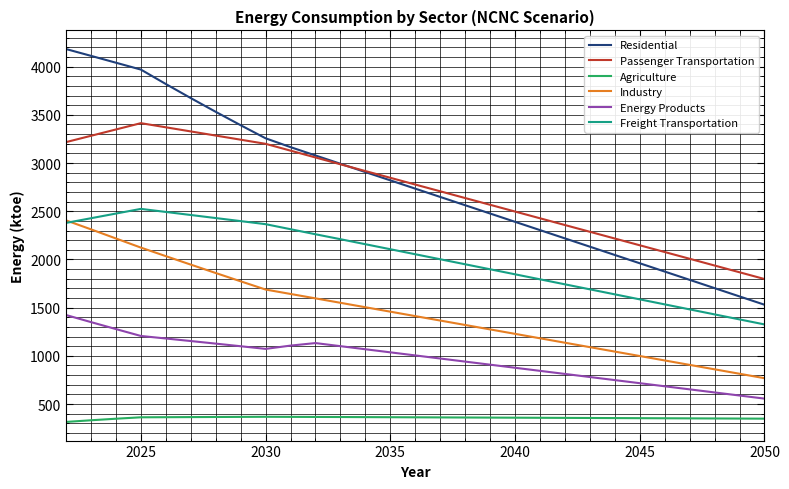

What is the smallest value displayed?

314.6